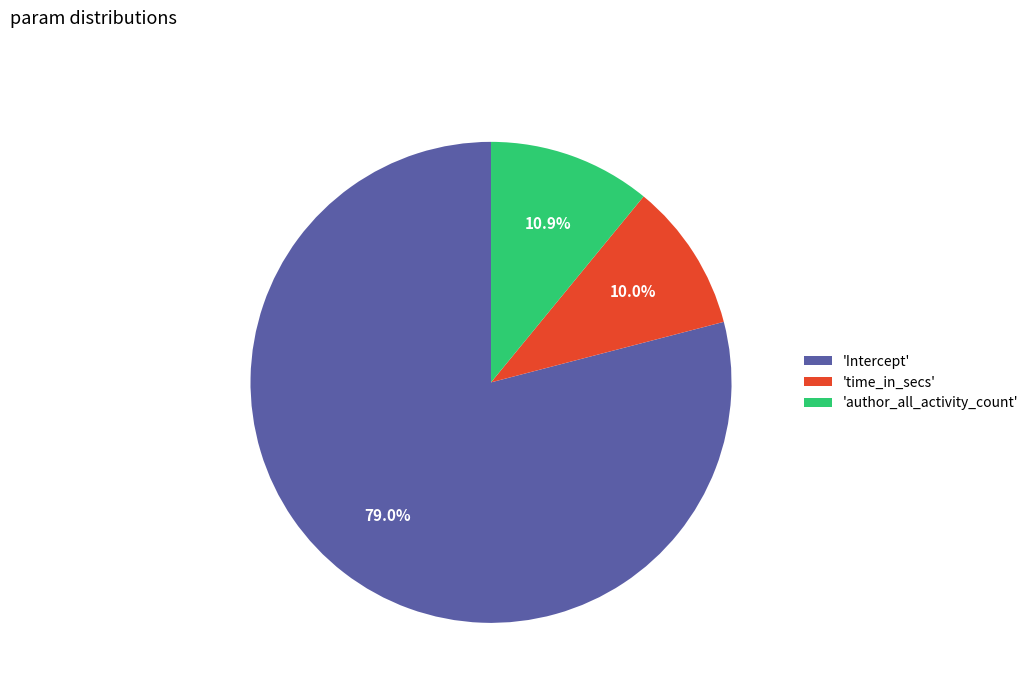

Between 'time_in_secs' and 'author_all_activity_count', which is larger?

'author_all_activity_count'